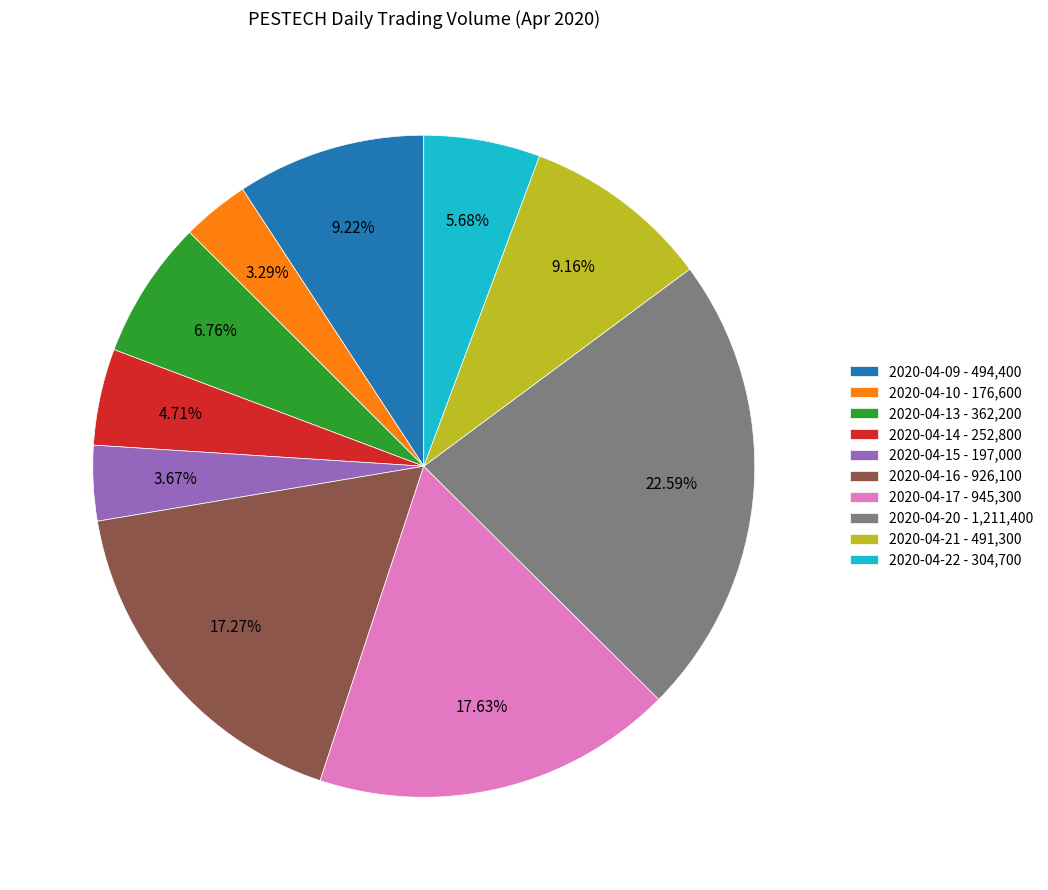

To the nearest percent, what is the difference between the largest and smallest slice percentages?

19%